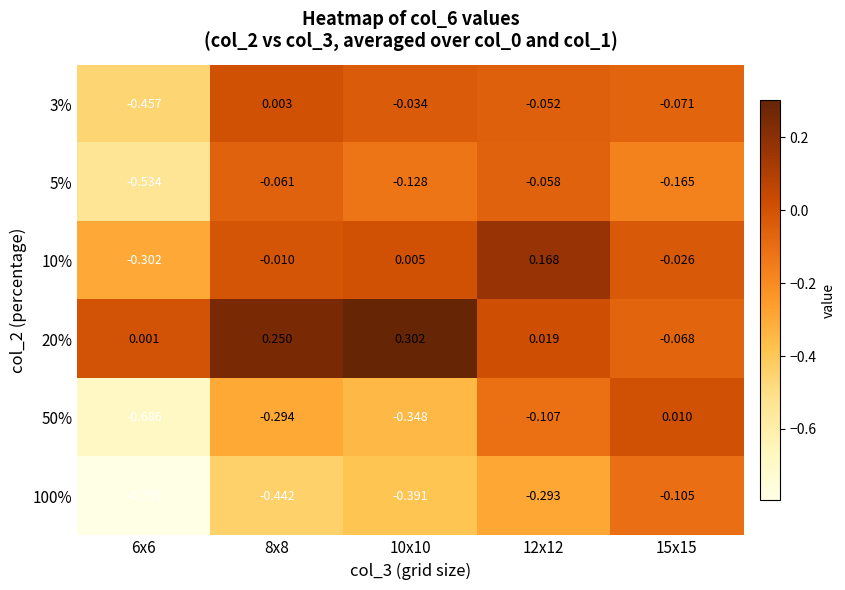

Is the value of 100% at 8x8 greater than the value of 5% at 8x8?

No